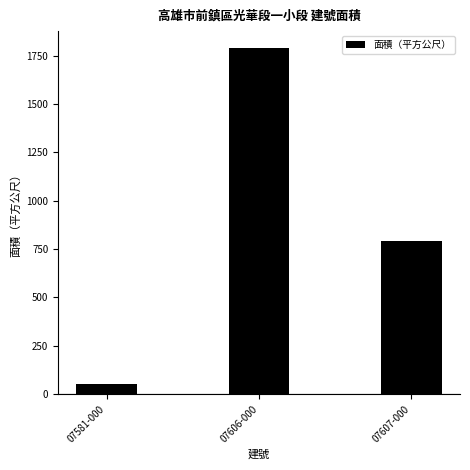

Which label corresponds to the smallest value in the chart?

07581-000